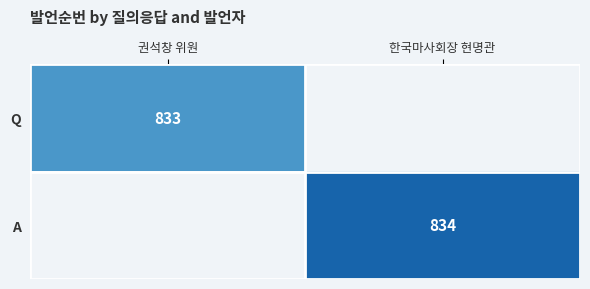

The A series shows 834 at 한국마사회장 현명관. True or false?

True